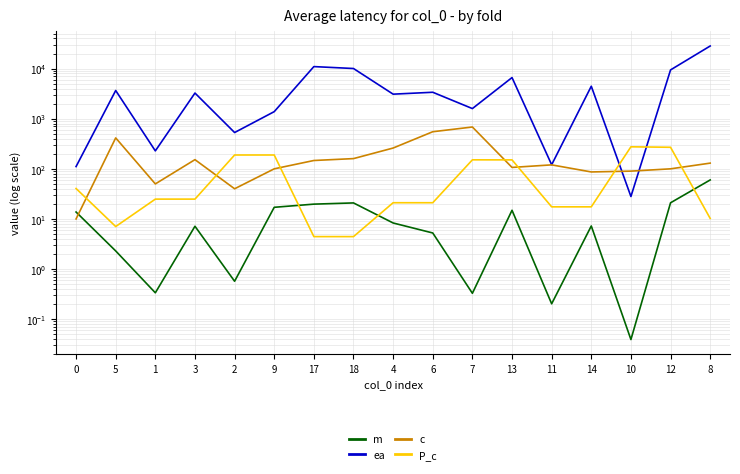

Between which two adjacent categories do c and P_c first intersect?

0 and 5